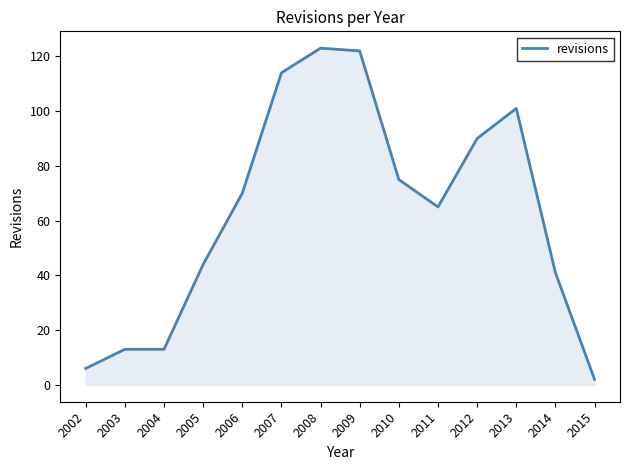

Between 2010 and 2012, which is larger?

2012